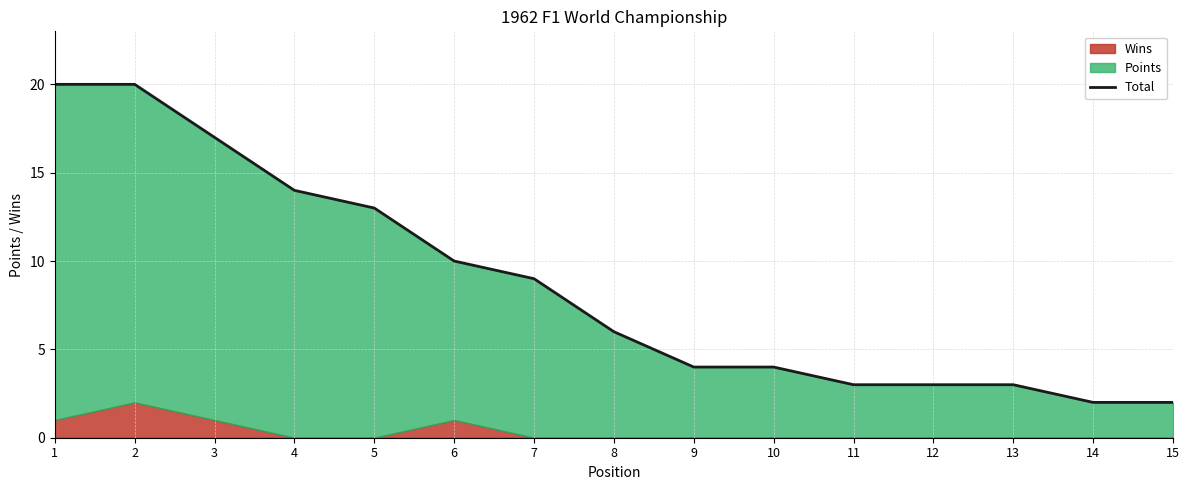

Where is the data nearest to the value 11?

6